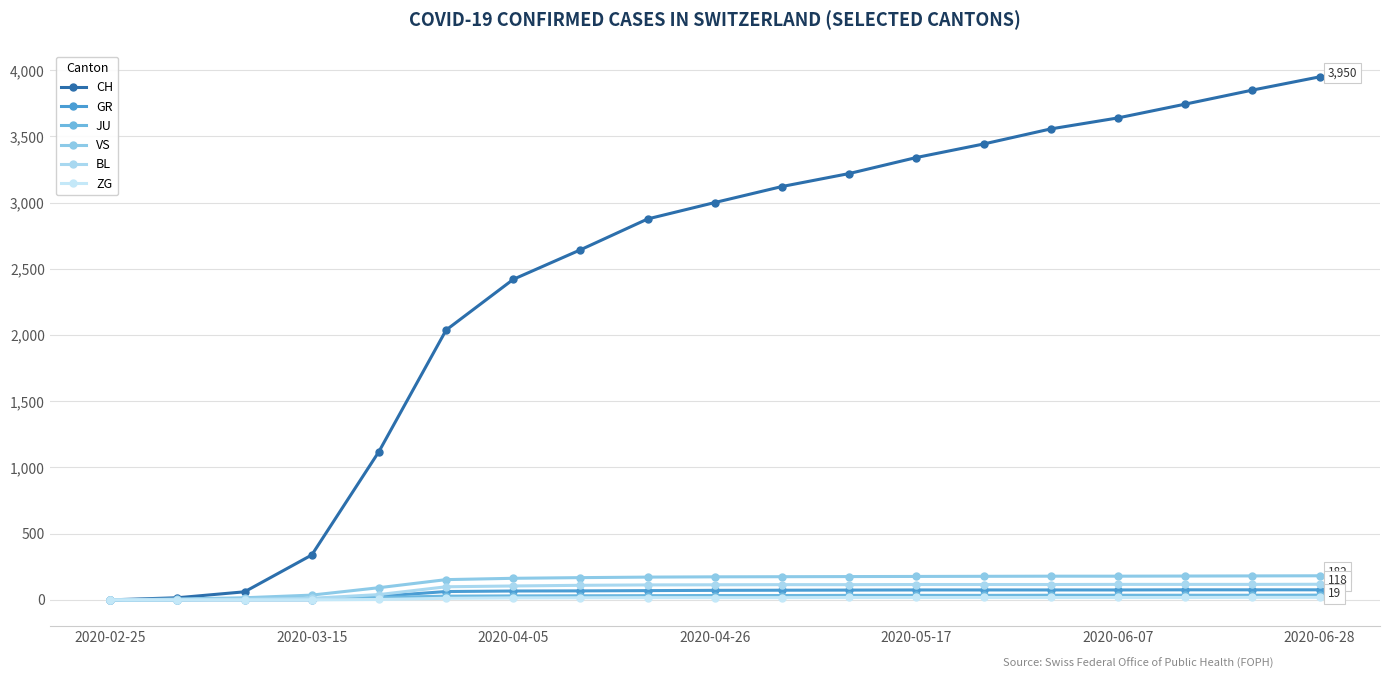

Reading right to left, what are all the values shown in this chart?

CH: 3950	3850	3744	3640	3557	3443	3341	3220	3122	3001	2877	2644	2421	2038	1120	339	61	16	0
GR: 76	76	76	75	75	75	75	74	73	72	70	68	67	63	27	0	0	0	0
JU: 36	35	35	35	35	34	34	34	33	33	32	31	30	28	18	9	5	1	0
VS: 182	181	180	179	179	178	177	176	175	174	172	168	163	153	92	36	16	7	0
BL: 118	117	117	117	116	116	116	115	115	114	113	110	105	99	40	12	4	1	0
ZG: 19	19	18	18	18	18	18	18	17	17	17	16	15	12	3	0	0	0	0